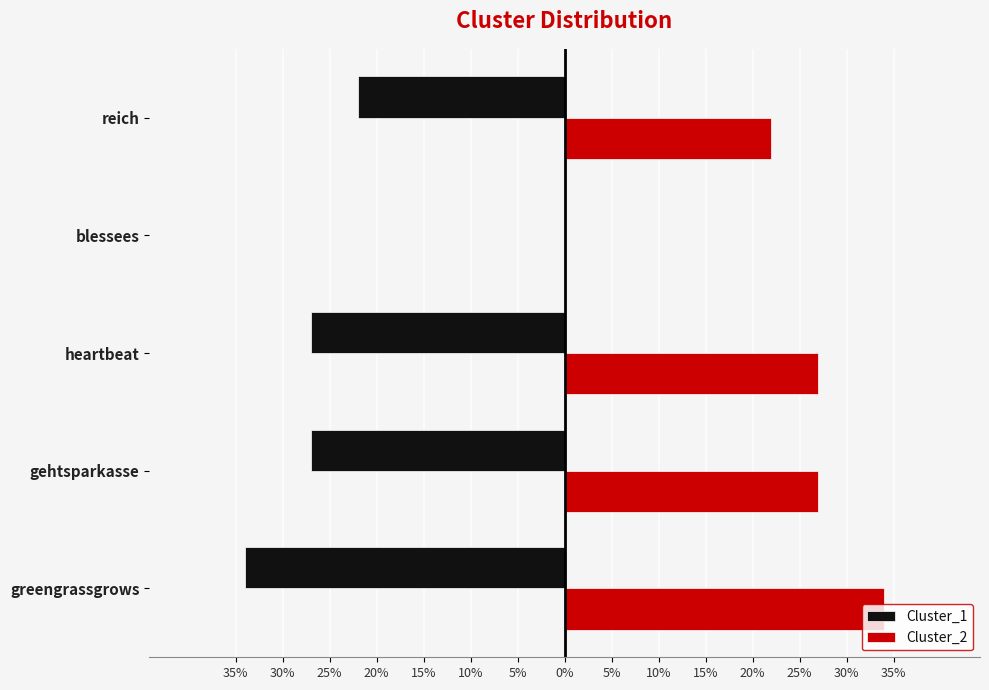

What are all the series names shown in the legend?

Cluster_1, Cluster_2